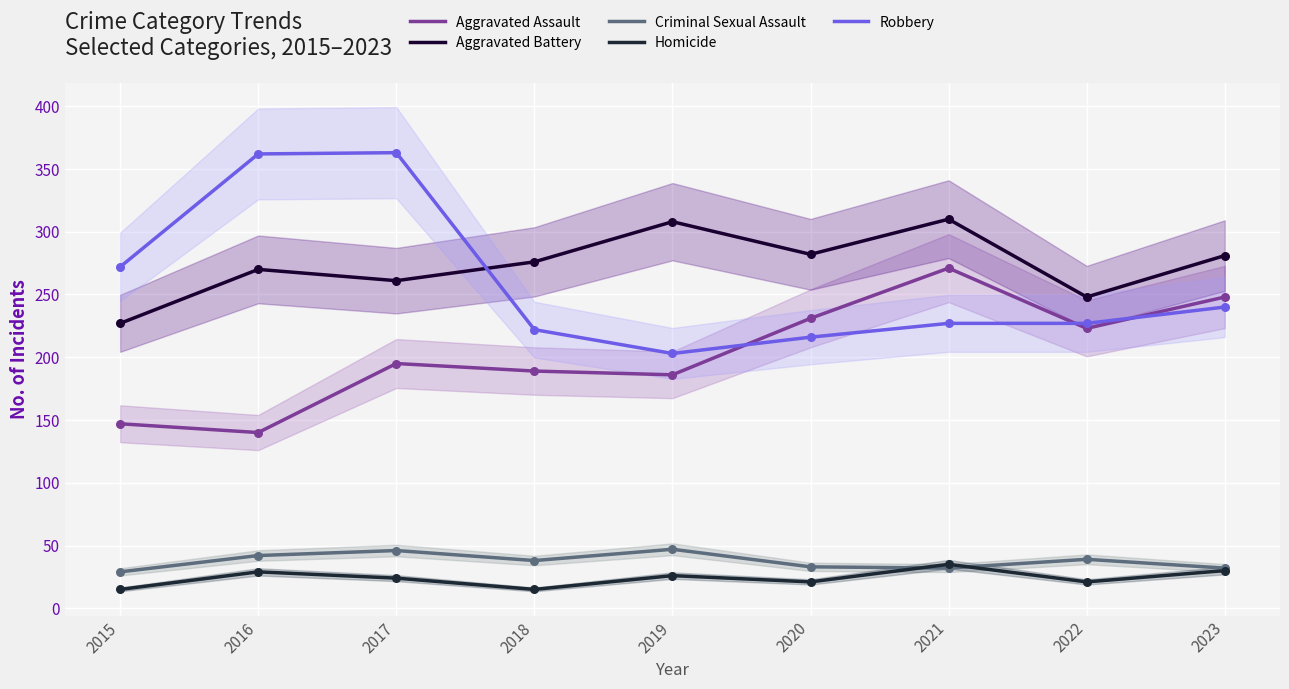

What is the total value across all series at 2019?

770